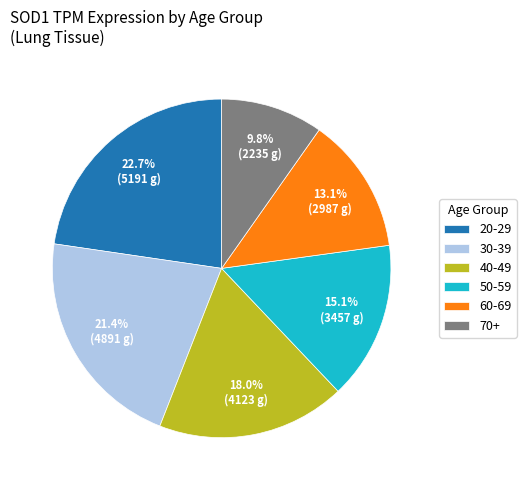

Rank the categories by value from highest to lowest.

20-29, 30-39, 40-49, 50-59, 60-69, 70+